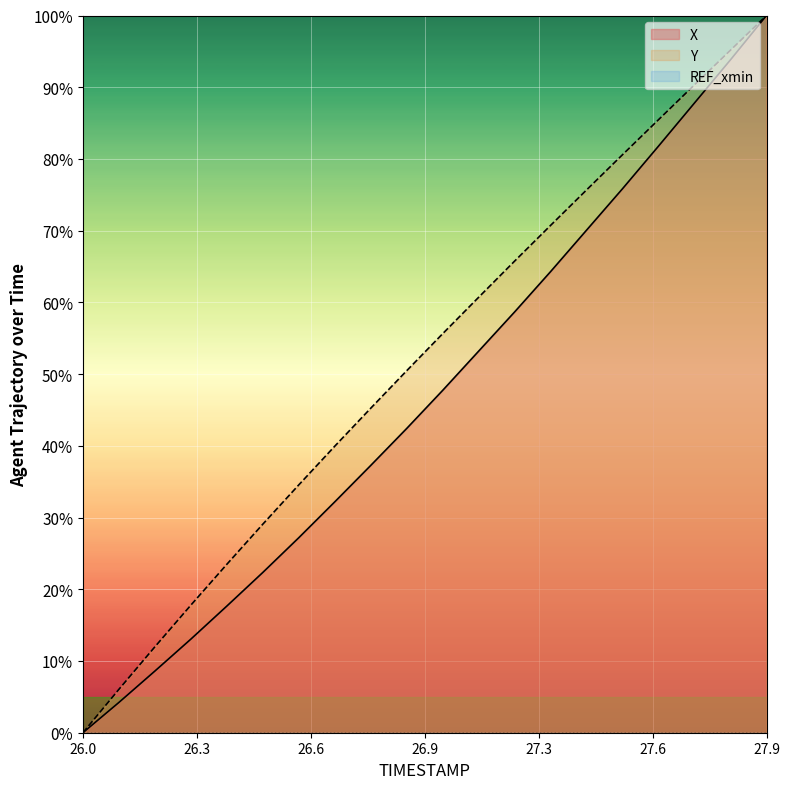

Is it true that X equals 100.0 at 27.9?

True